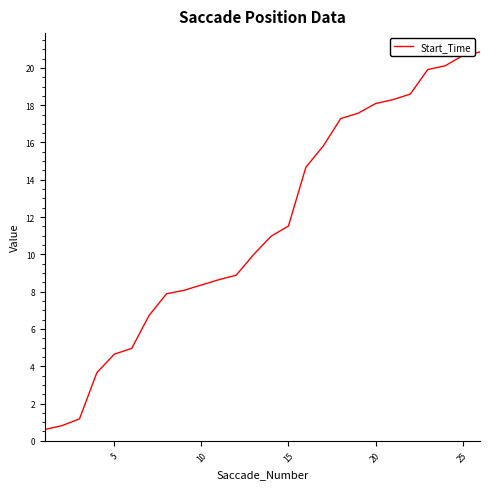

What is the smallest value displayed?

0.6